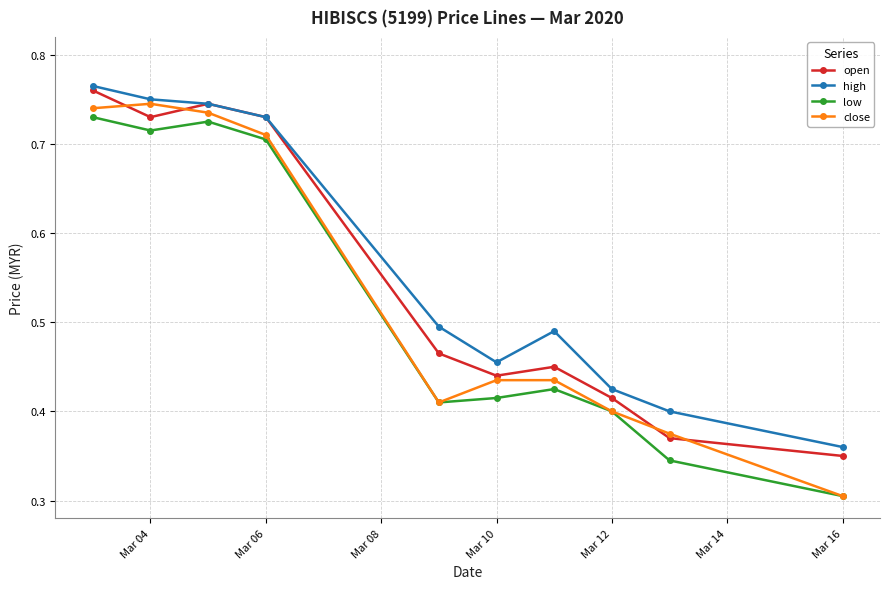

What is the sum of all high values?

5.6